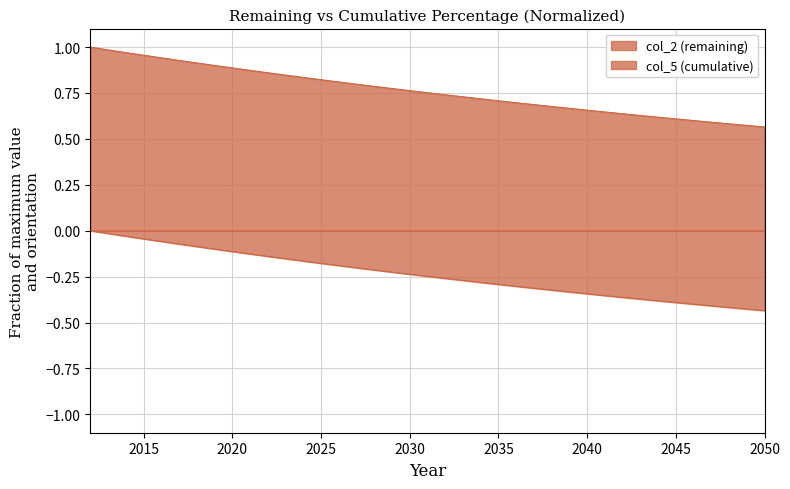

Which label corresponds to the smallest value in the chart?

2050